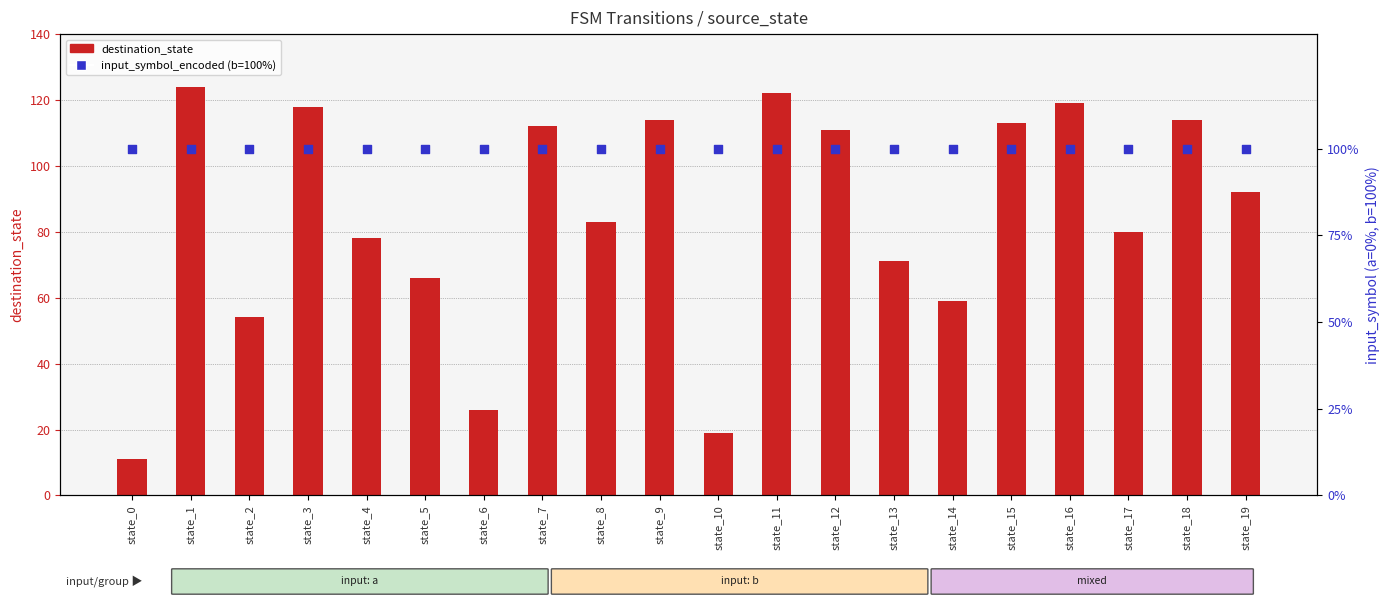

Which series contains the highest Y value?

destination_state